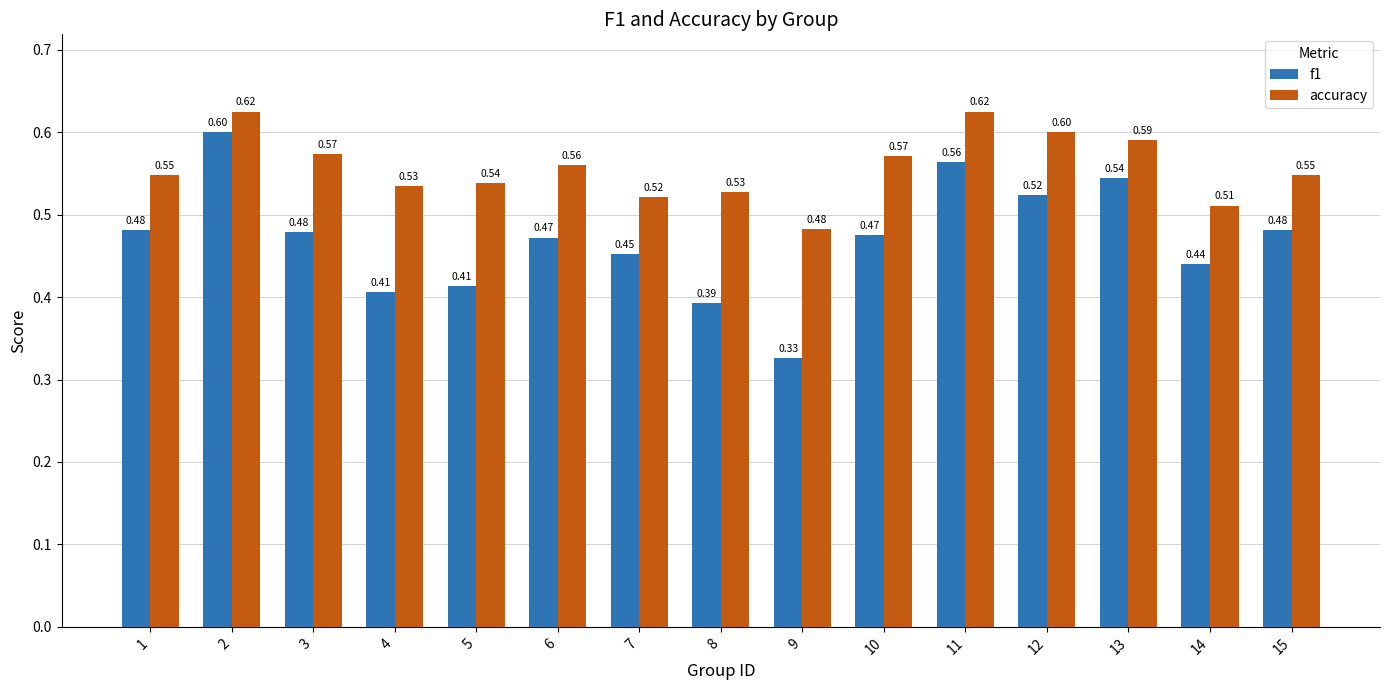

List the series in order of their peak value, lowest first.

f1, accuracy